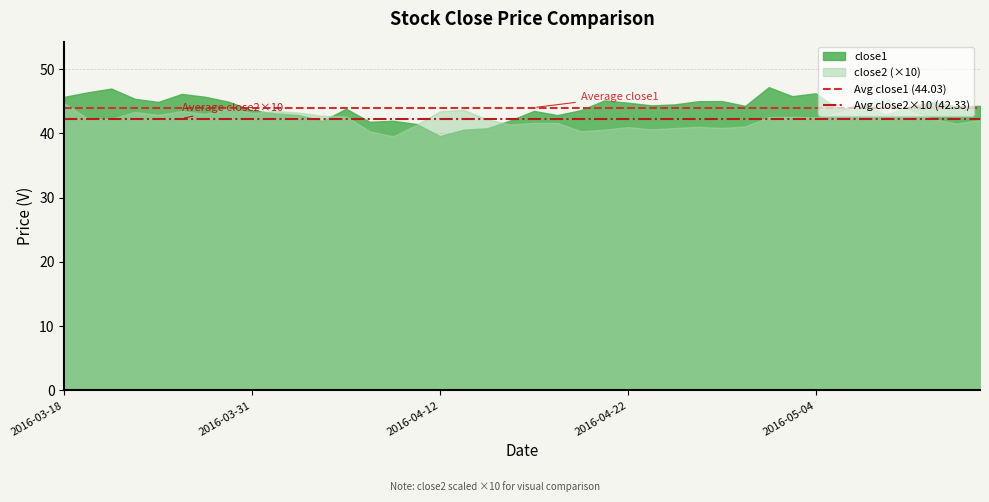

True or false: Avg close1 (44.03) has a value of 44.0 at 2016-03-18.

True